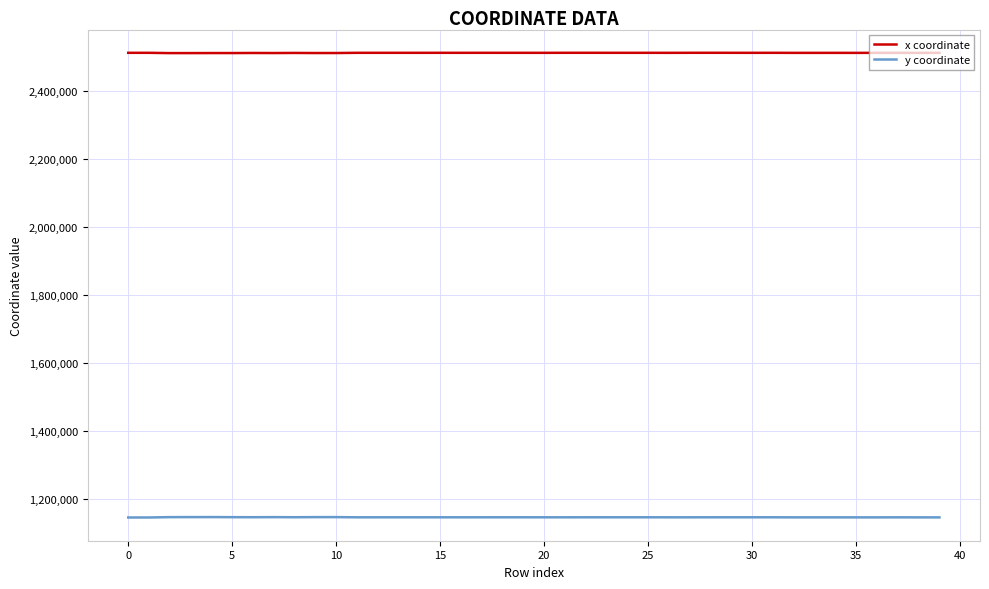

Does the chart have visible grid lines?

Yes